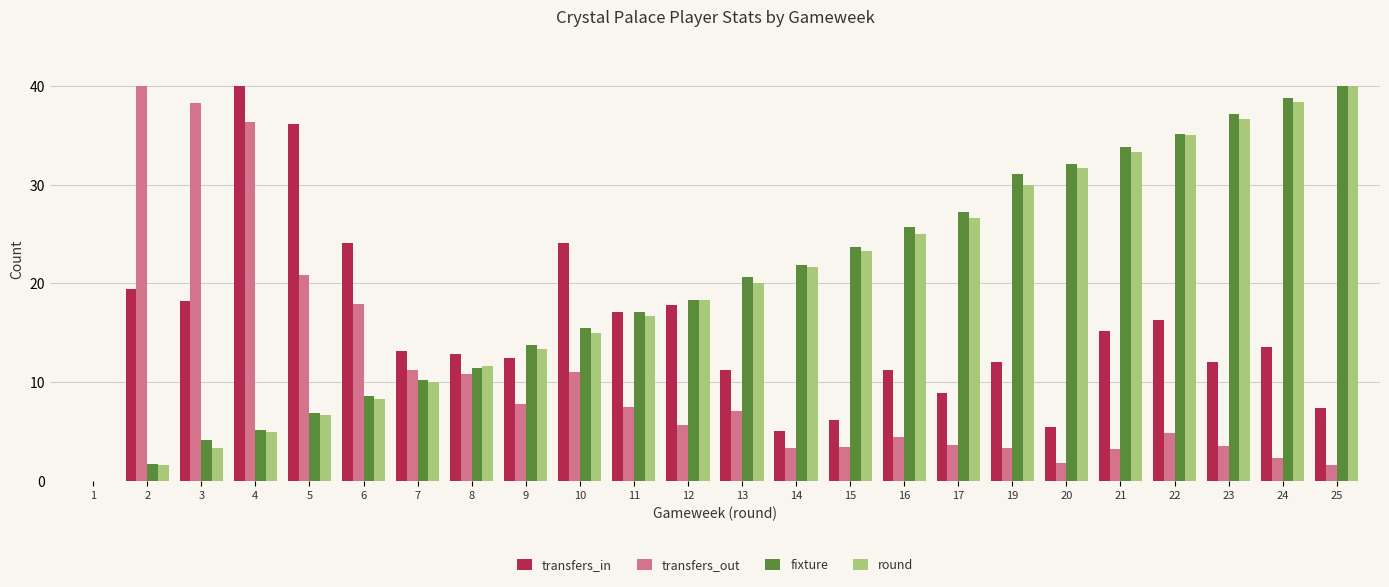

How many values in fixture are above zero?

23